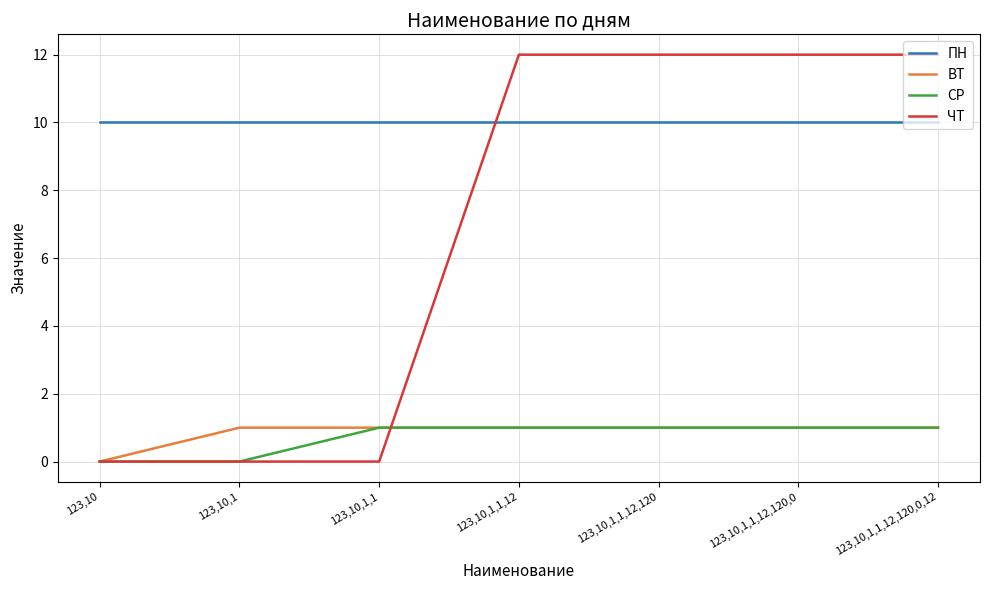

Which series has the largest range (max minus min)?

ЧТ